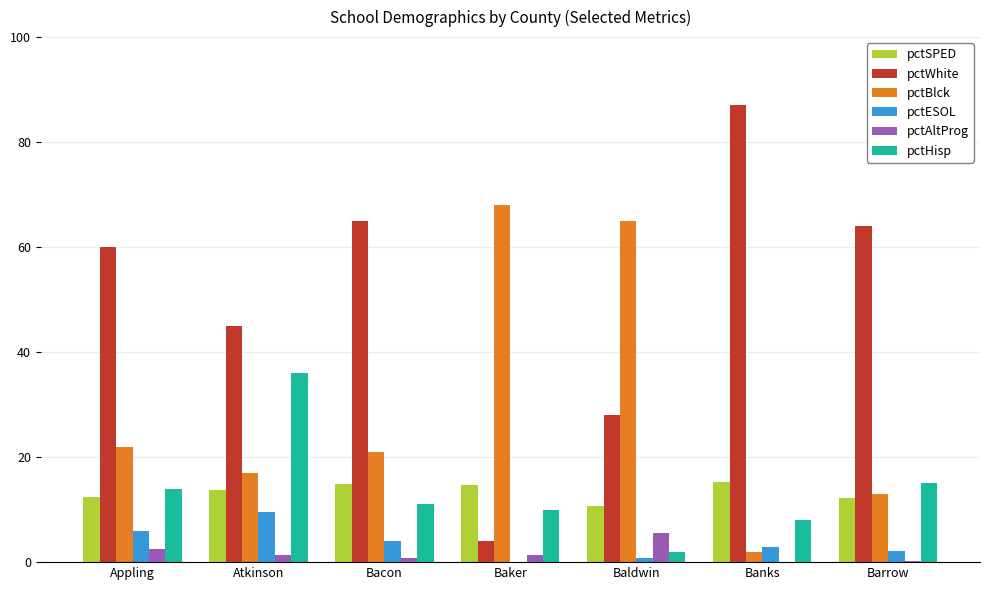

At which label does pctAltProg reach its peak?

Baldwin